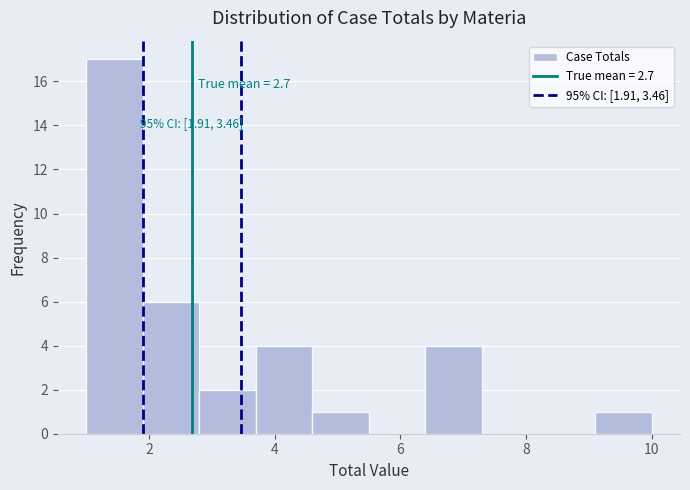

Over which range of the x-axis is the bar tallest?

1.0 to 1.9